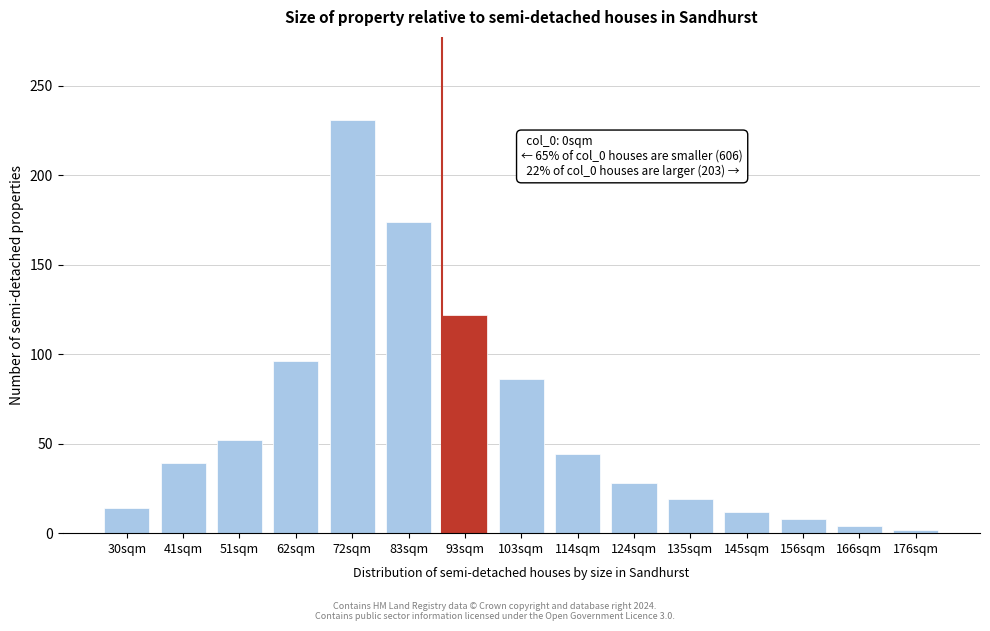

Reading left to right, what are all the values shown in this chart?

14	39	52	96	231	174	122	86	44	28	19	12	8	4	2